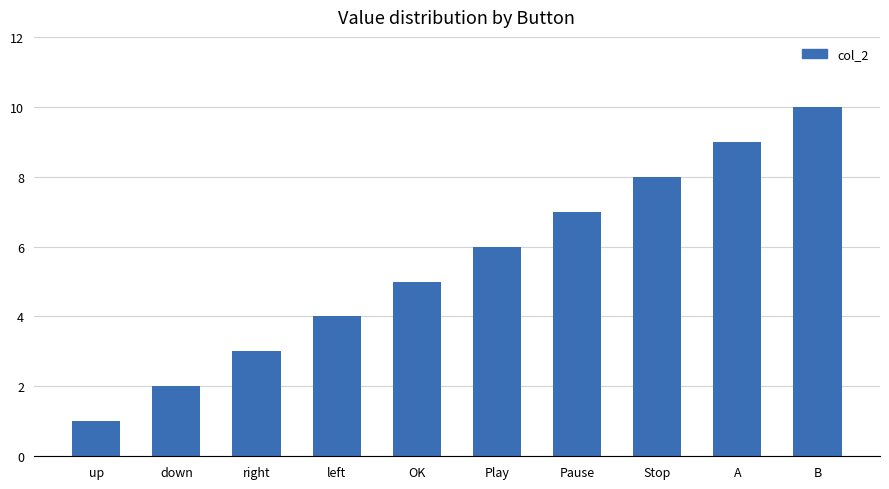

What is the difference between the maximum and second lowest values?

8